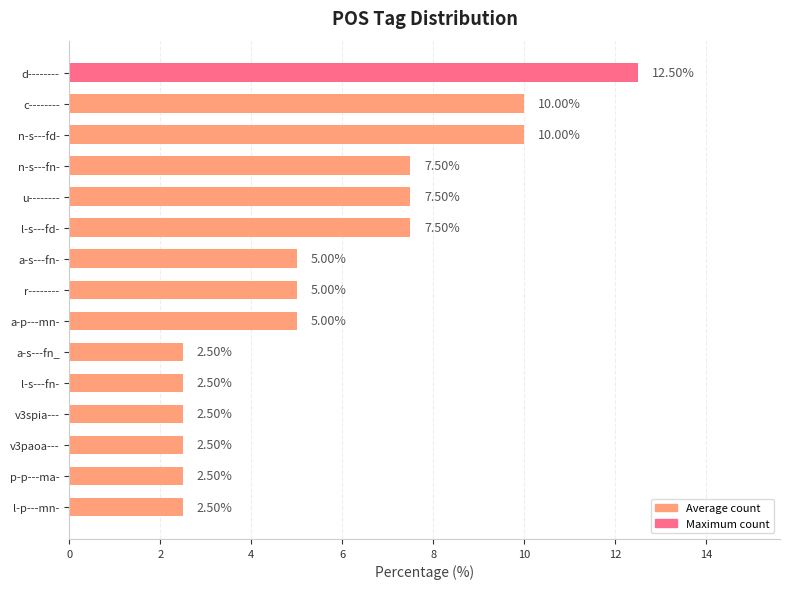

What is the difference between the values at a-s---fn_ and n-s---fd-?

7.5